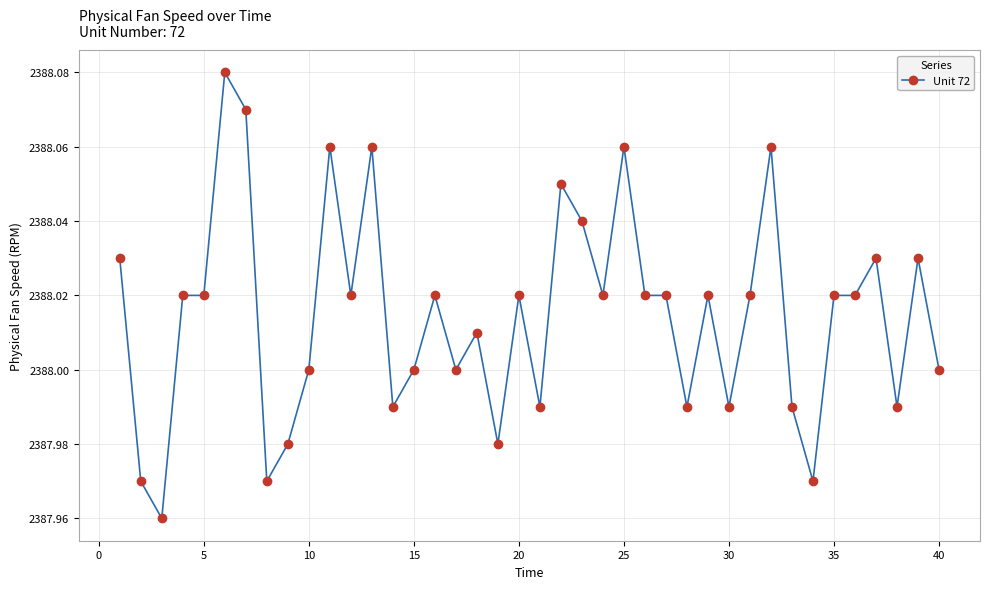

Is this an area chart (filled region under the line)?

No